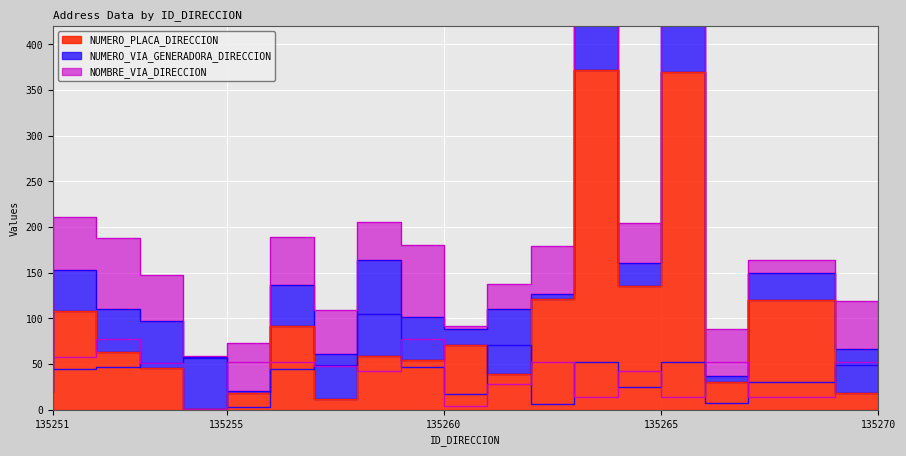

Which series ends up on top after the final intersection of NUMERO_VIA_GENERADORA_DIRECCION and NUMERO_PLACA_DIRECCION?

NUMERO_VIA_GENERADORA_DIRECCION